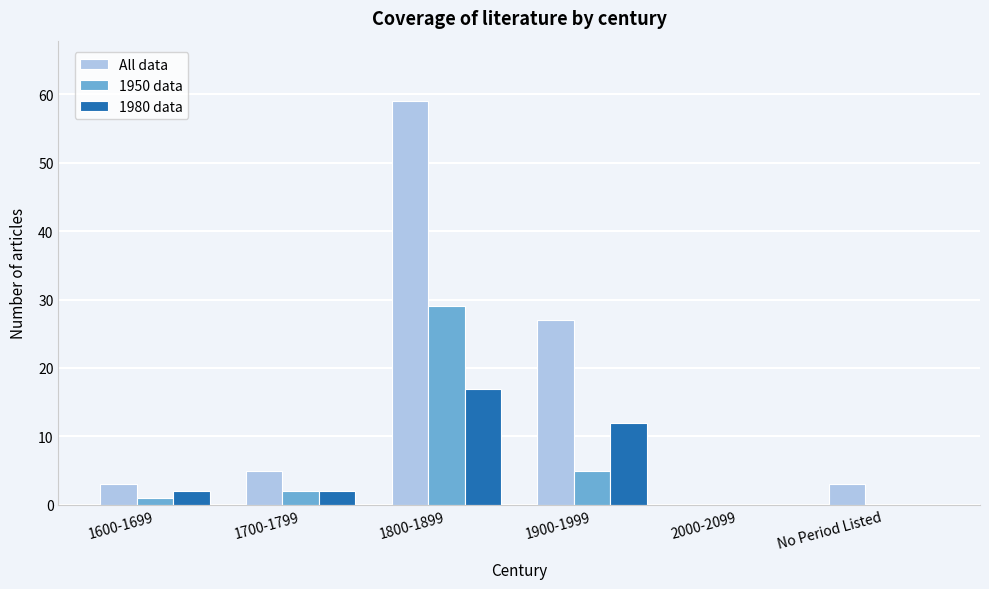

Reading left to right, transcribe all the data shown in this chart.

All data: 1600-1699=3	1700-1799=5	1800-1899=59	1900-1999=27	2000-2099=0	No Period Listed=3
1950 data: 1600-1699=1	1700-1799=2	1800-1899=29	1900-1999=5	2000-2099=0	No Period Listed=0
1980 data: 1600-1699=2	1700-1799=2	1800-1899=17	1900-1999=12	2000-2099=0	No Period Listed=0